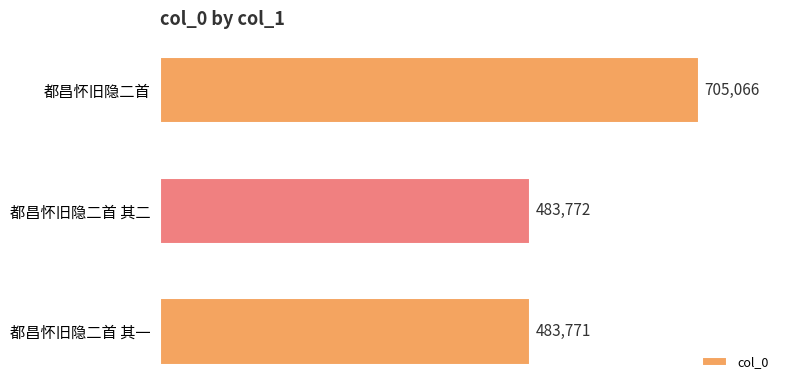

What is the smallest value displayed?

483771